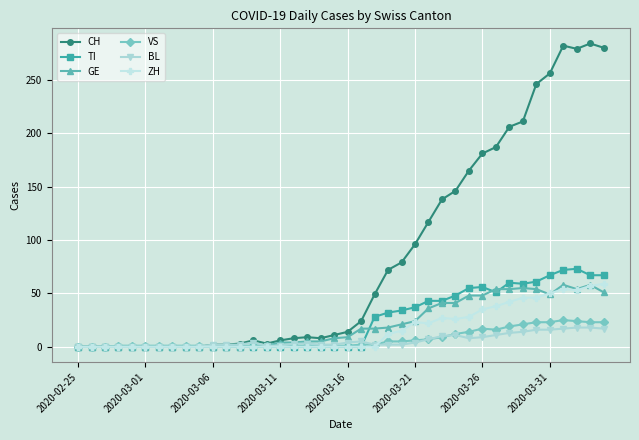

Which series has the largest range (max minus min)?

CH